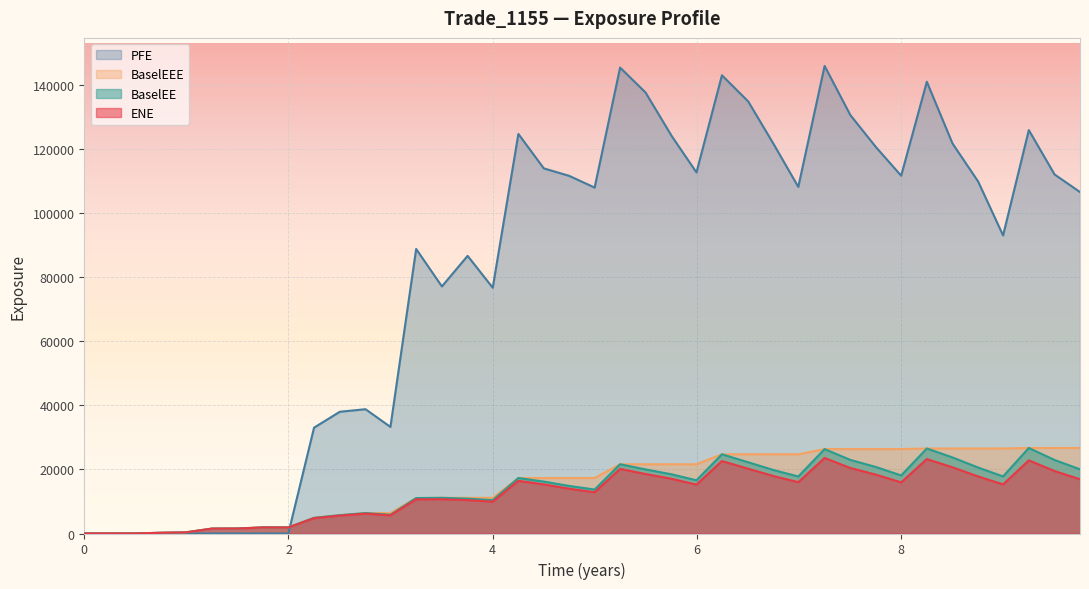

Which series has the largest range (max minus min)?

PFE